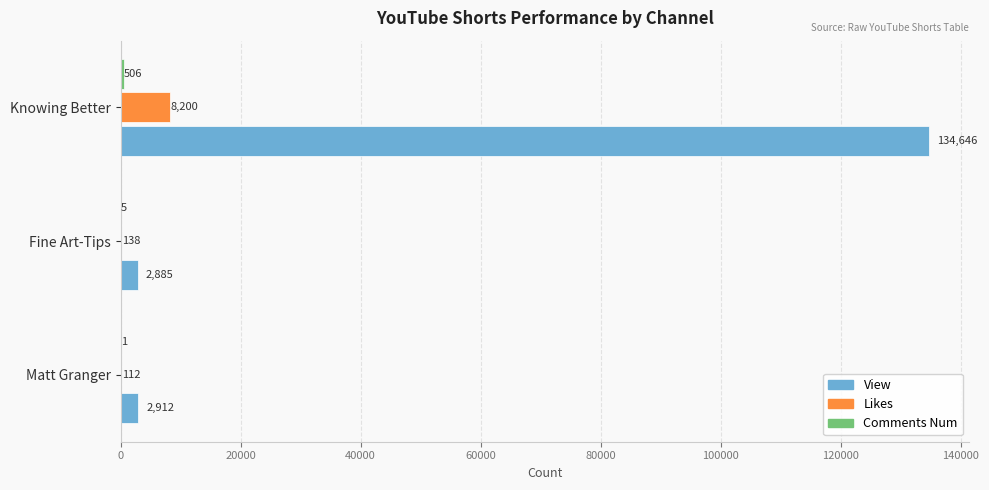

What is the greatest value displayed?

134646